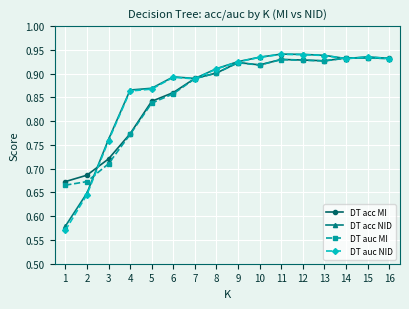

Is the value of DT acc MI at 5 greater than the value of DT acc NID at 12?

No